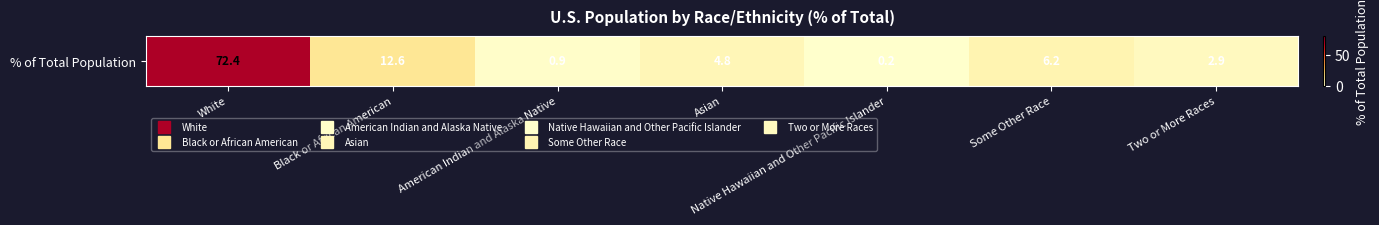

What is the smallest value displayed?

0.2